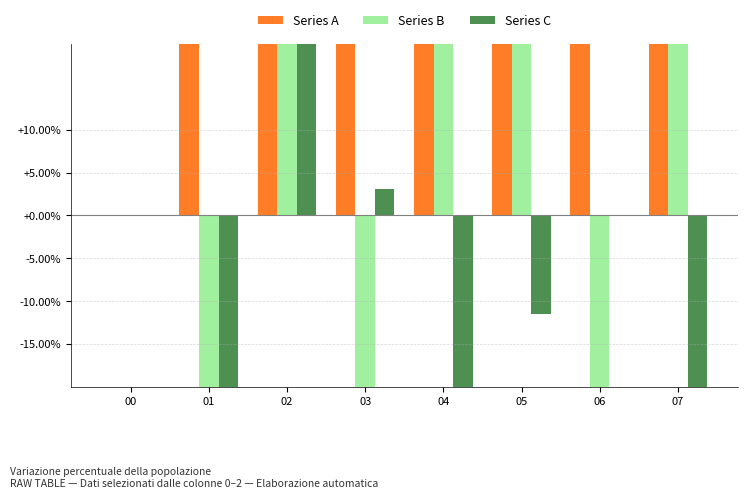

How many groups of bars are there?

8